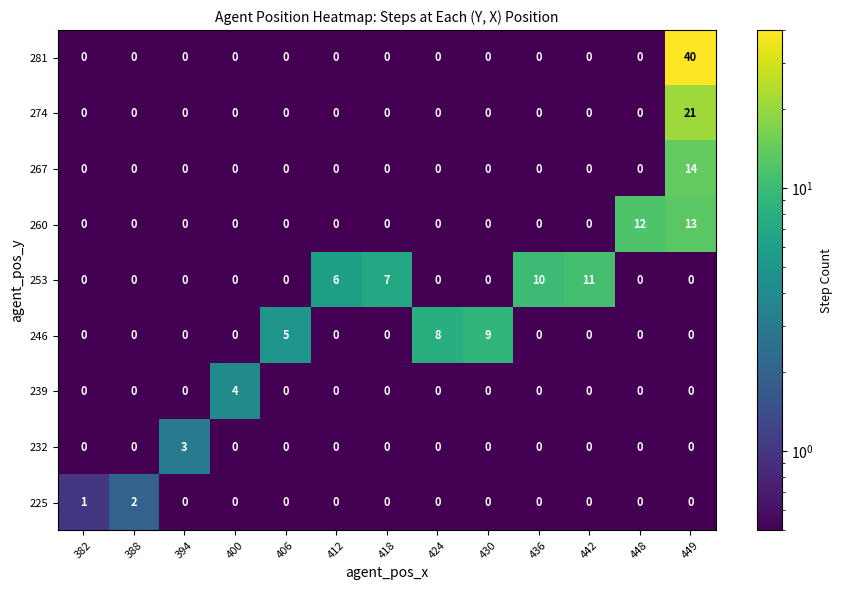

Is it true that 274 equals 0 at 442?

True